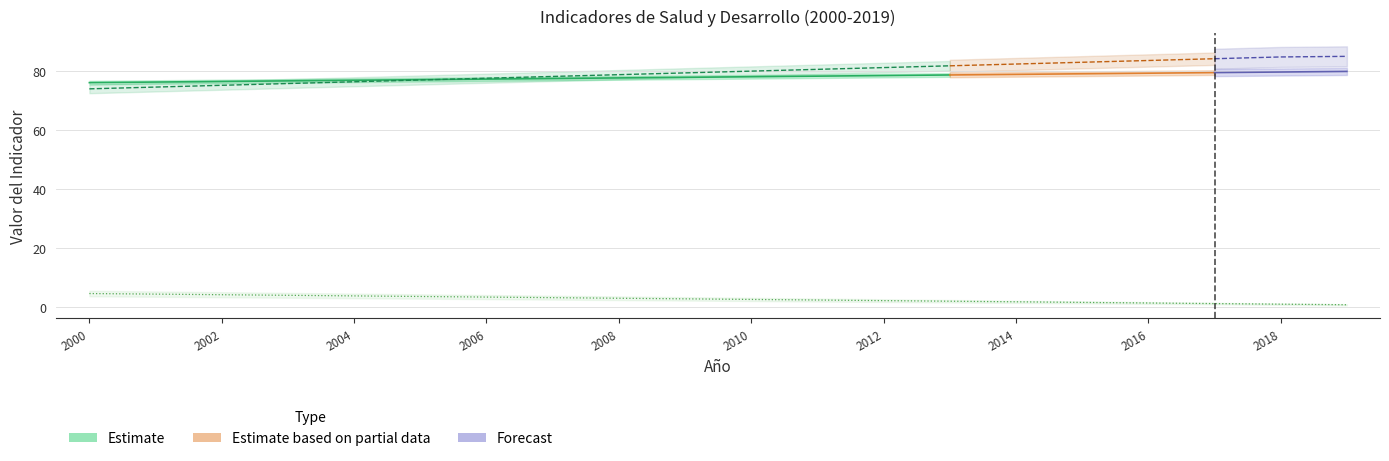

How many data points does each series have?

20